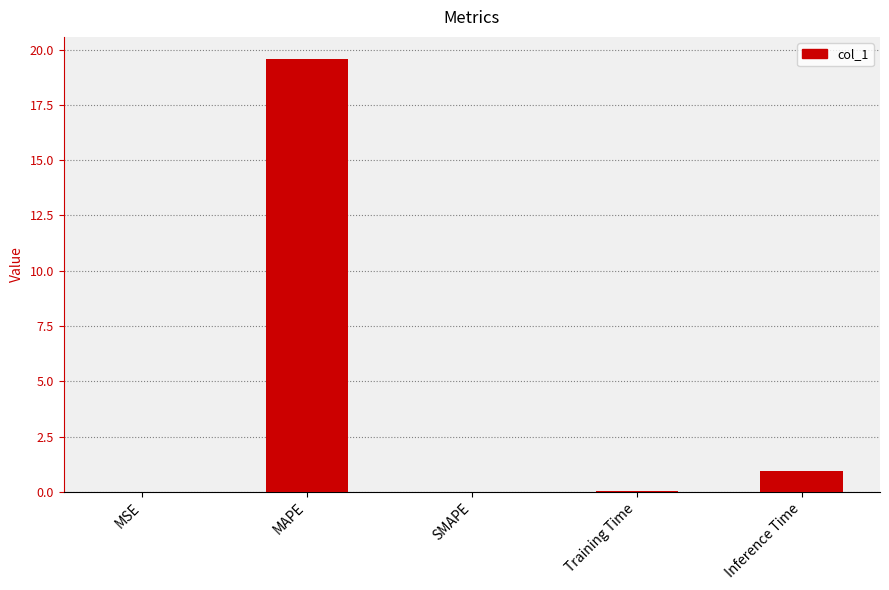

The chart shows a value of 0.9 at Inference Time. True or false?

True